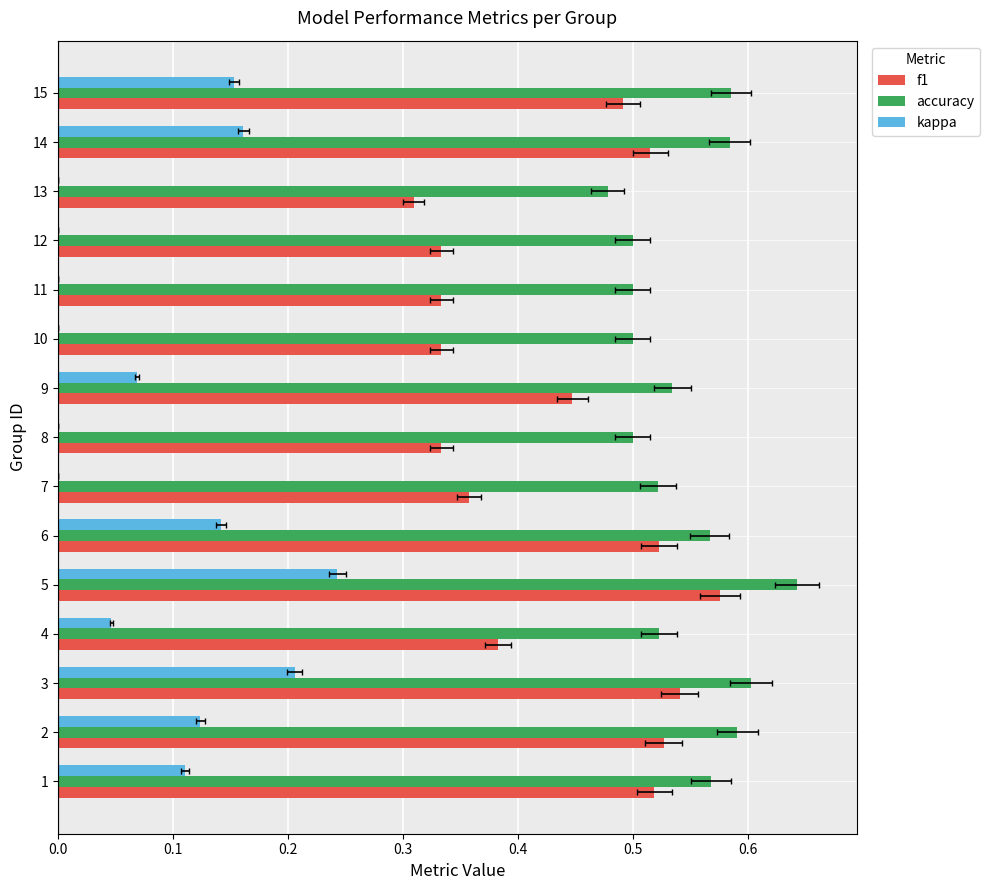

At how many categories does at least one series exceed 0?

15